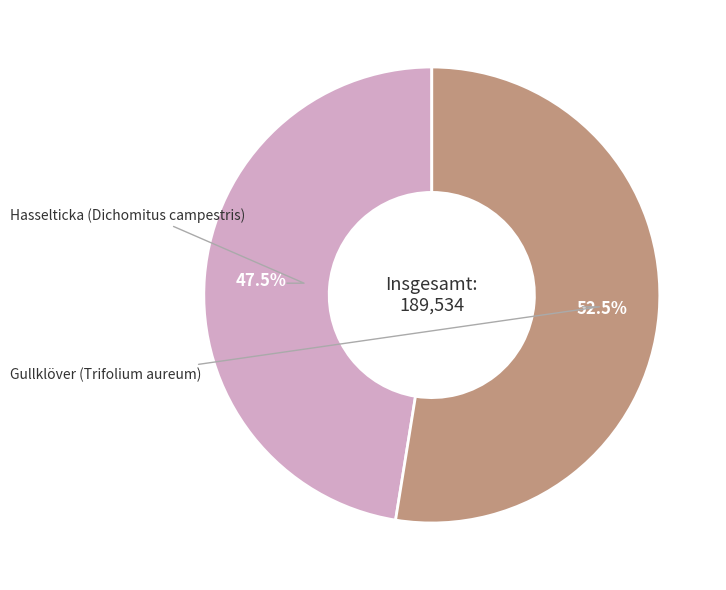

Does any single category account for the majority?

Yes